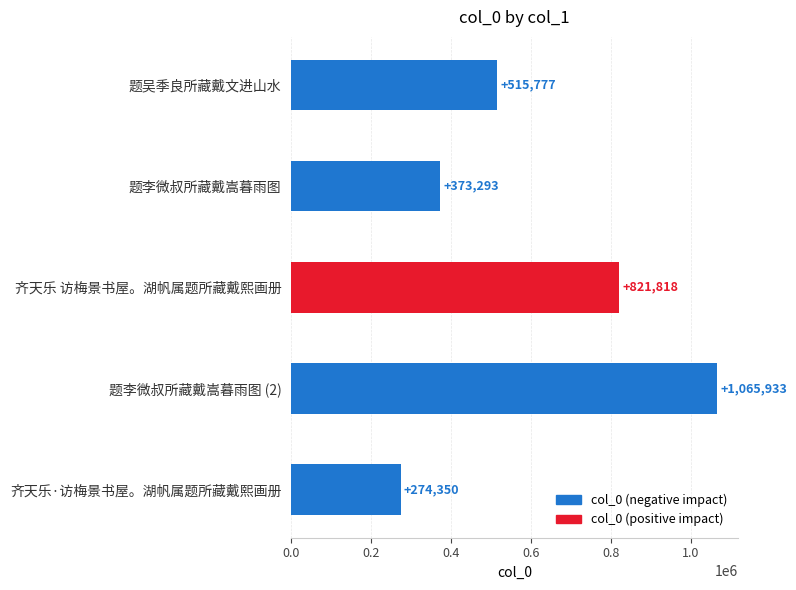

What is the sum of all values?

3051171